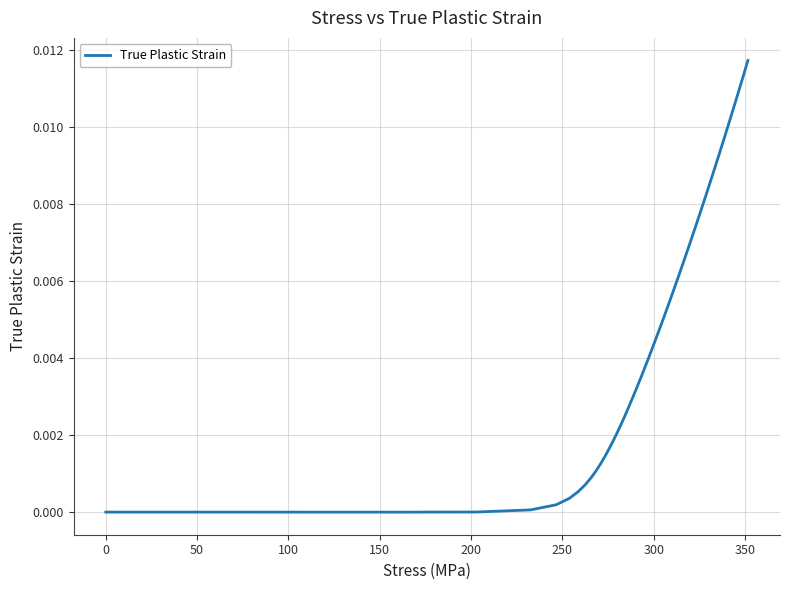

At which category does the data reach its first local valley?

150